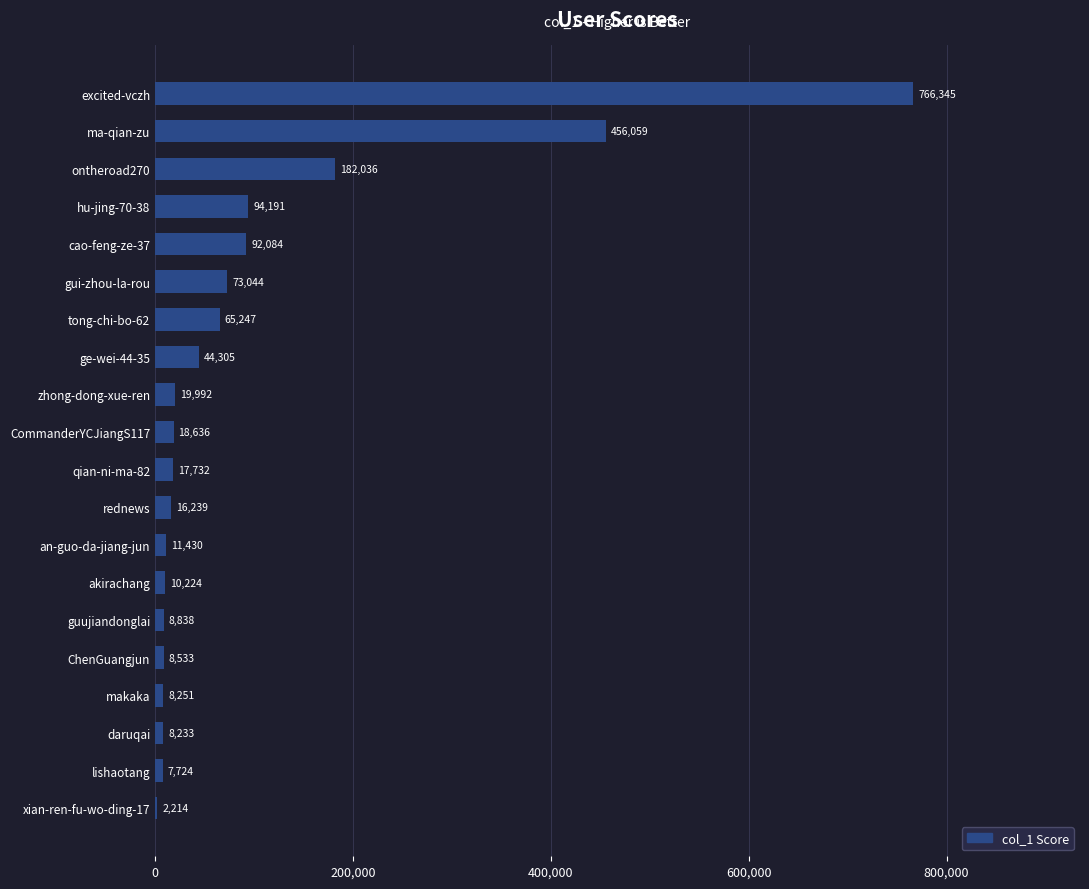

What is the approximate value at cao-feng-ze-37, to the nearest 50?

92100